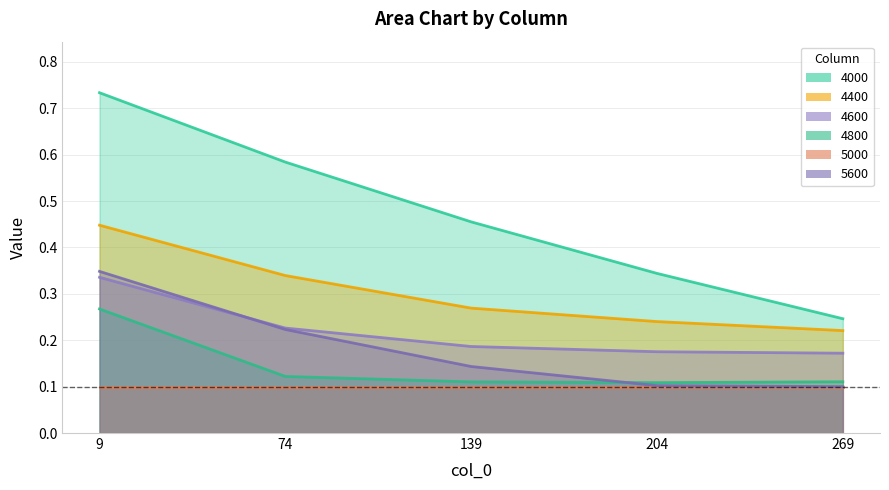

Which category has the lowest value in the 5600 series?

269